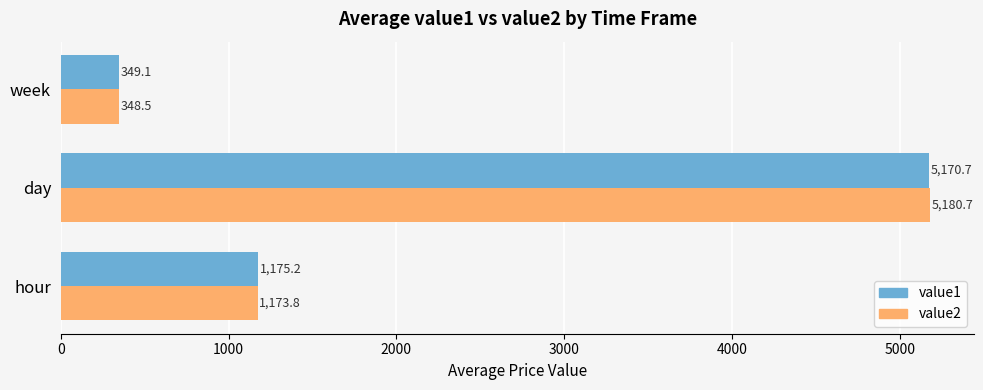

What is the highest value of the value1 series?

5170.7